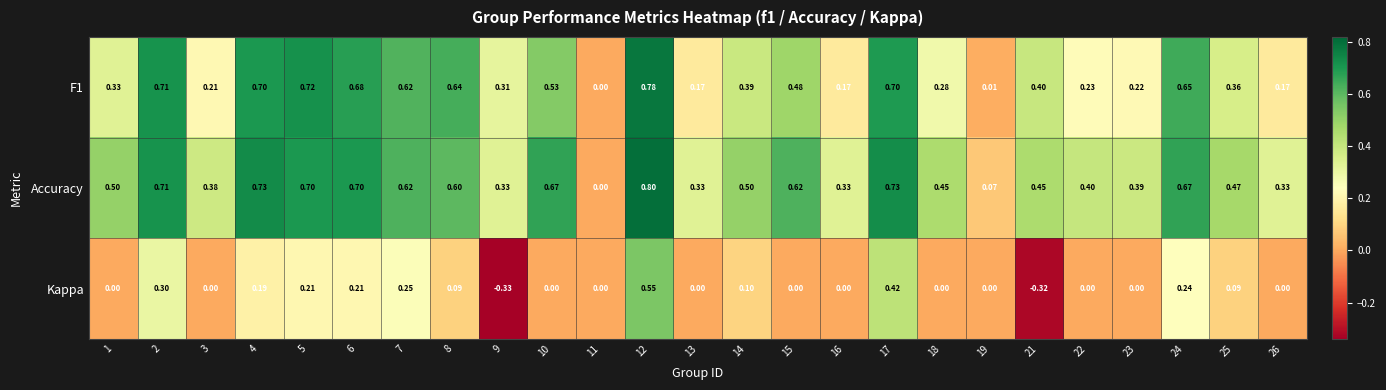

How many distinct data groups are displayed?

3